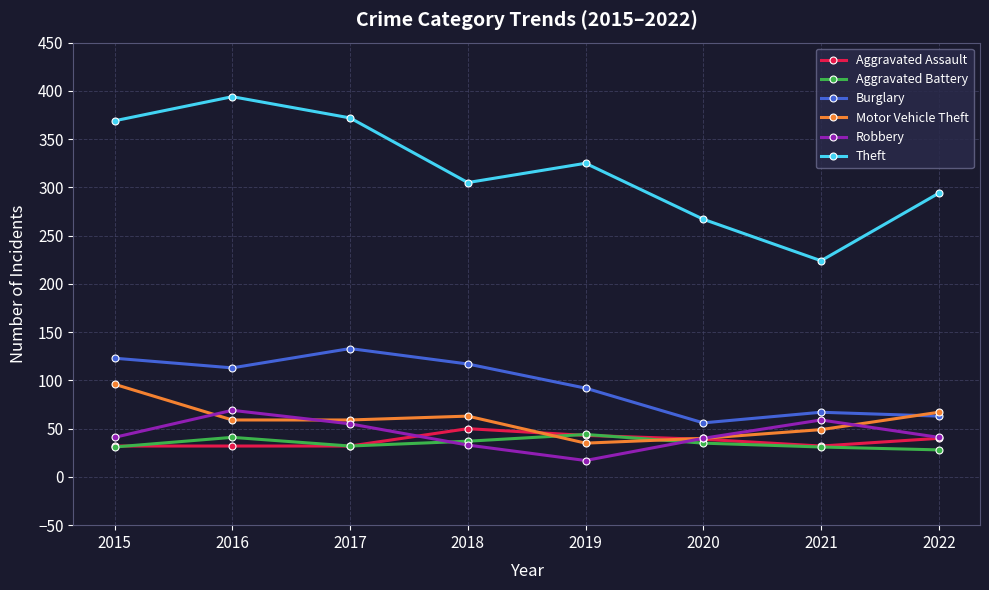

List the series in order of their peak value, highest first.

Theft, Burglary, Motor Vehicle Theft, Robbery, Aggravated Assault, Aggravated Battery